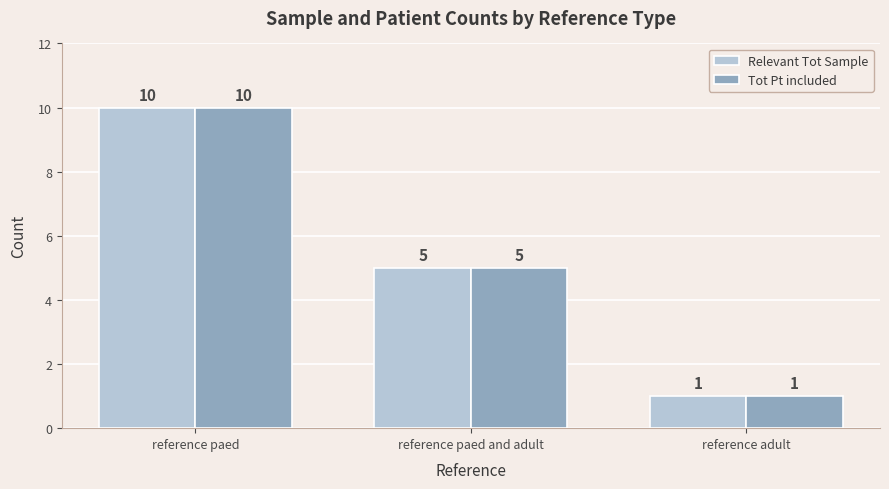

What is the label of the 2nd bar from the left?

reference paed and adult